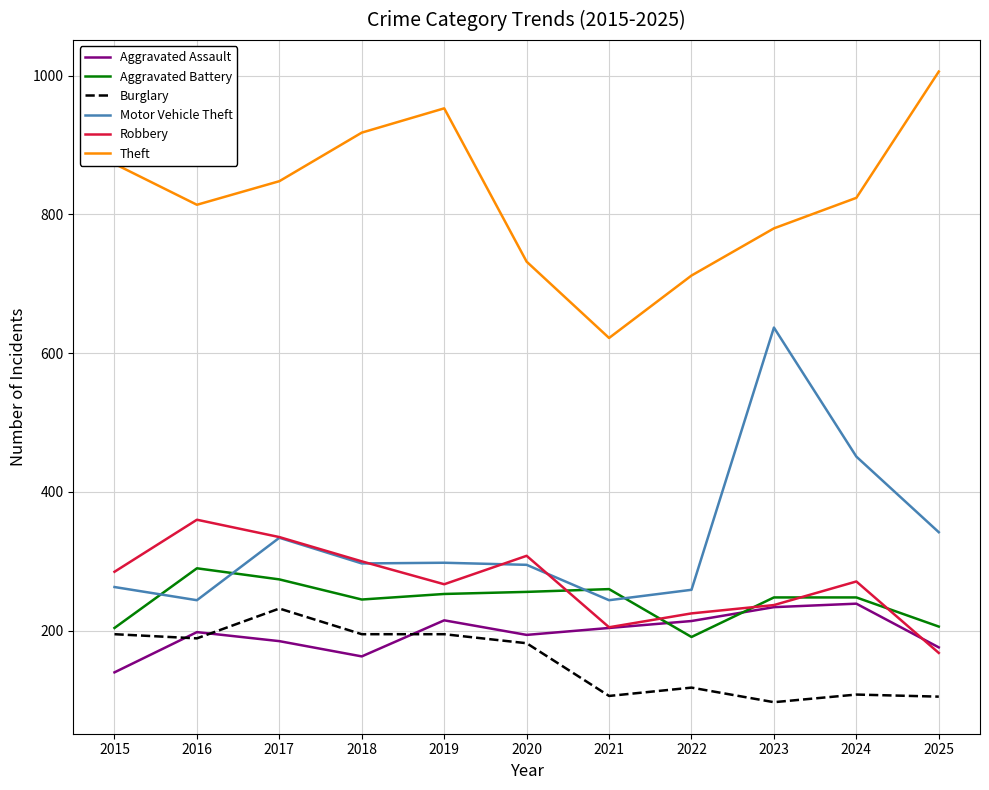

What is the total value across all series at 2023?

2233